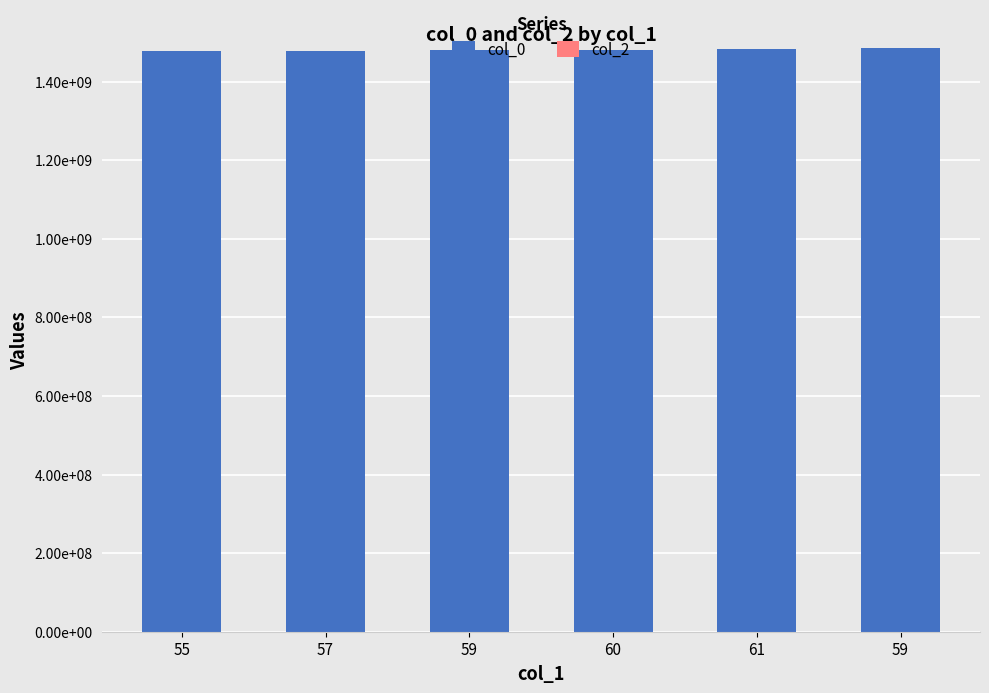

What is the greatest value displayed?

1484701902